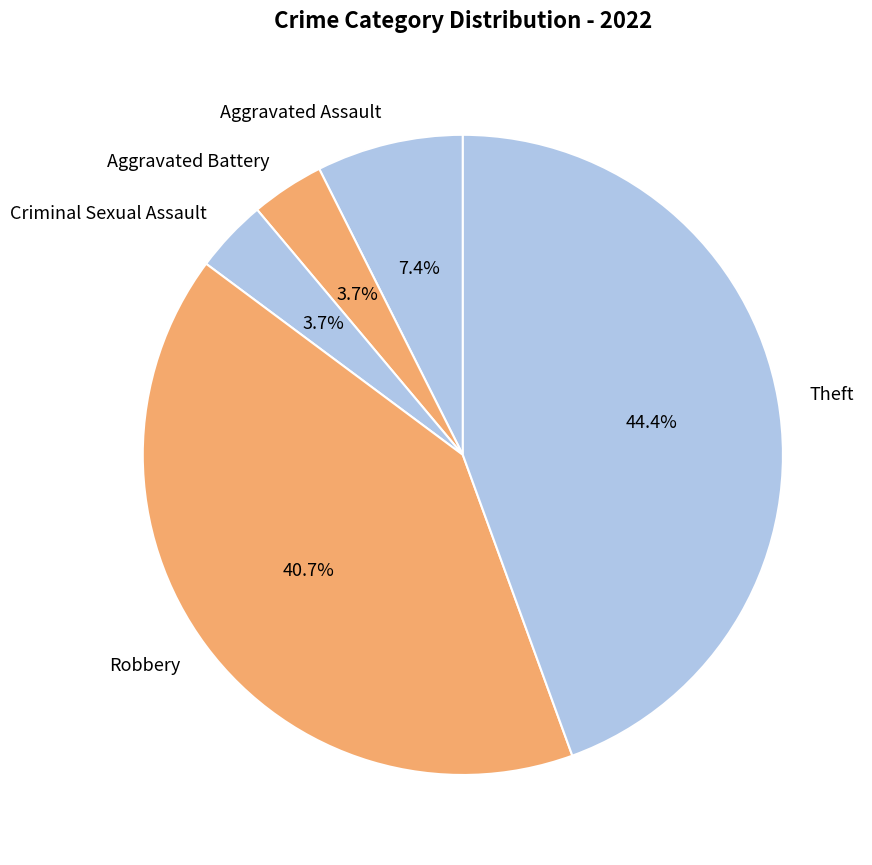

Which category has the biggest portion of the pie?

Theft